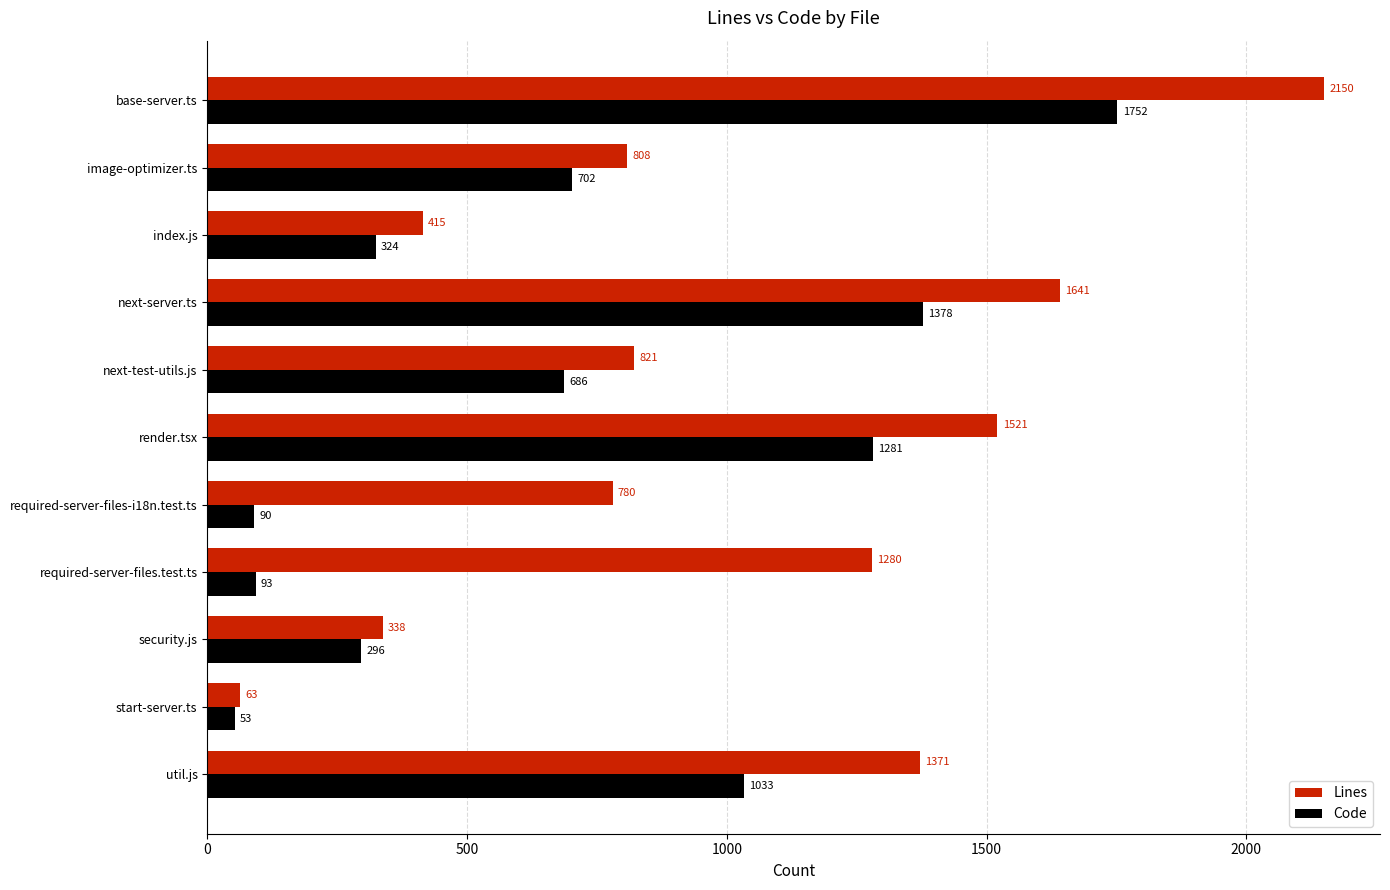

What is the difference between the maximum and minimum values in the Lines series?

2087